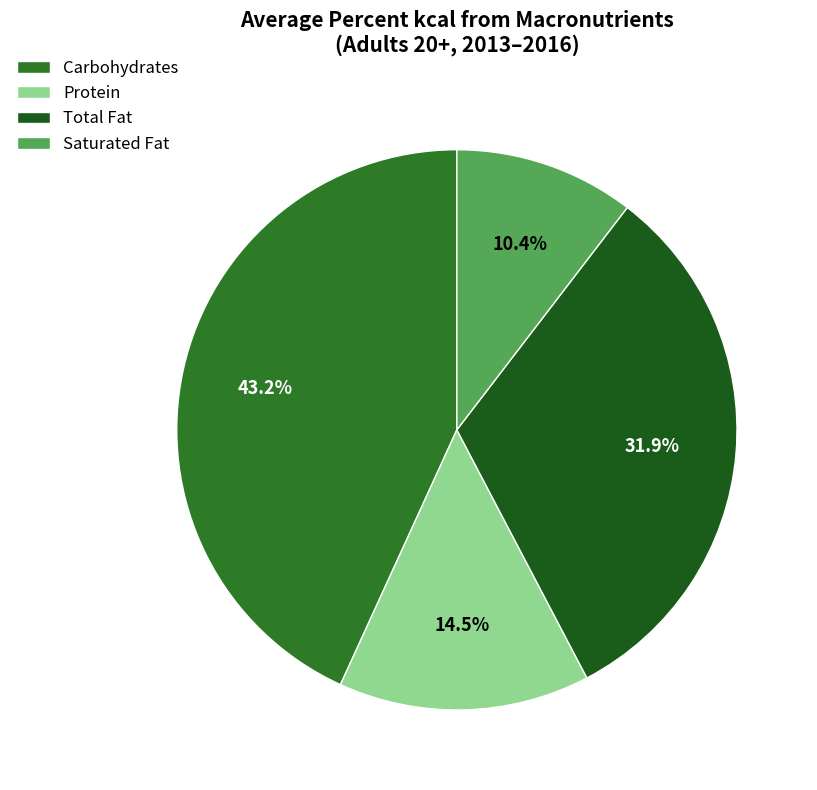

What percentage is the Saturated Fat slice, to the nearest percent?

10%